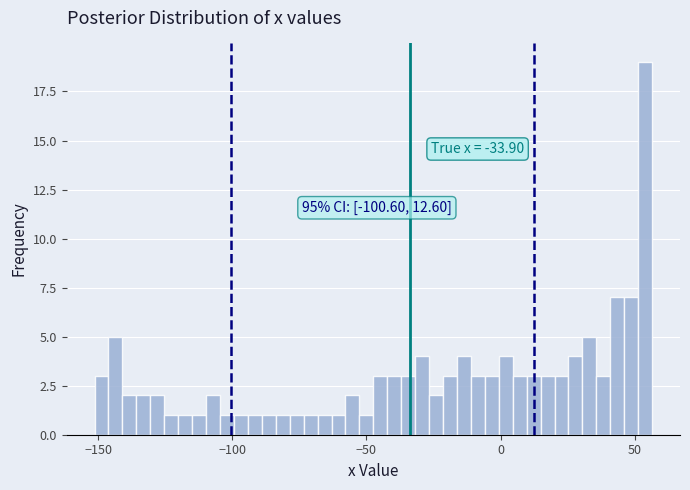

Around what value on the x-axis is the tallest bar? Give the approximate position of its centre, as read against the axis.

55